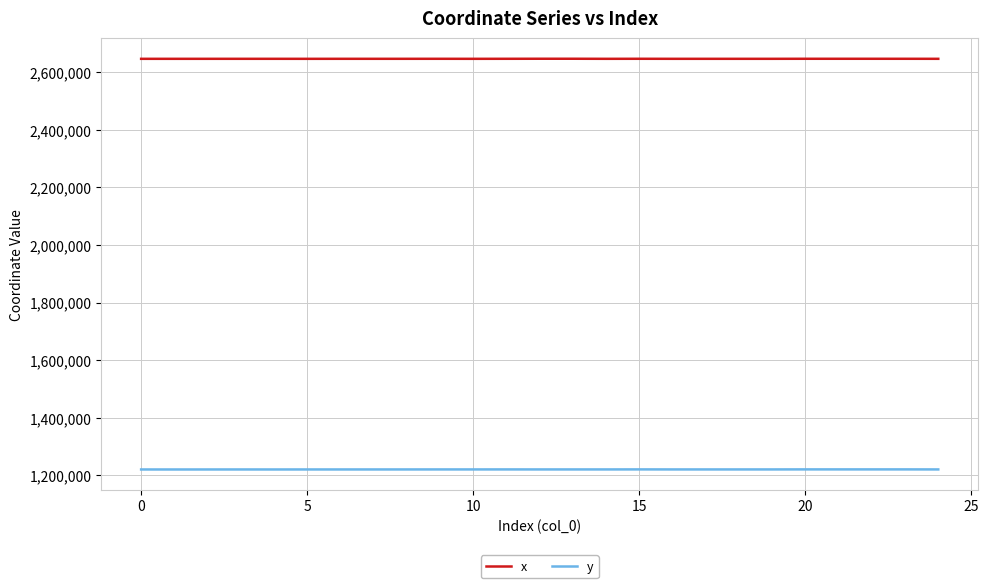

What is the lowest value of the x series?

2646406.4